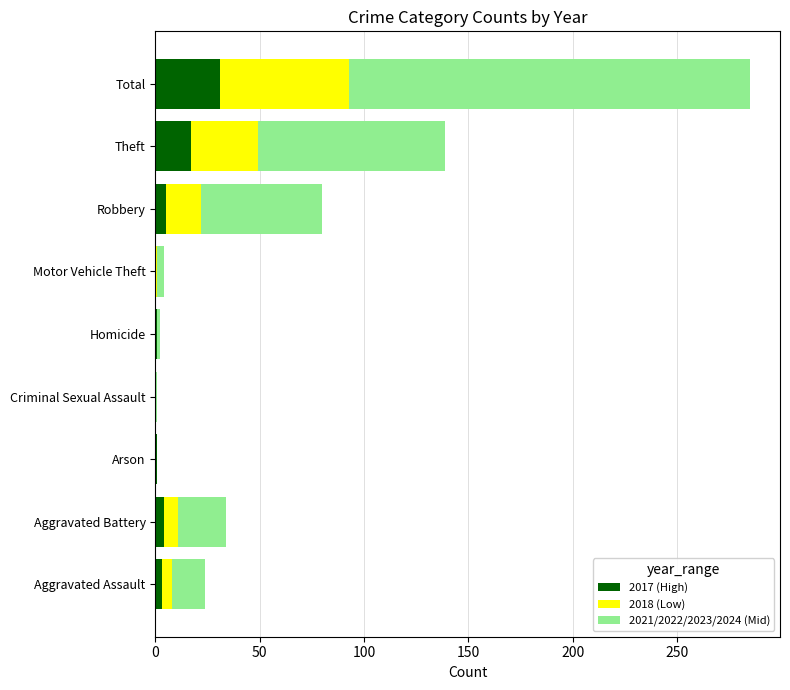

The value of 2021 at Total is 31. True or false?

True